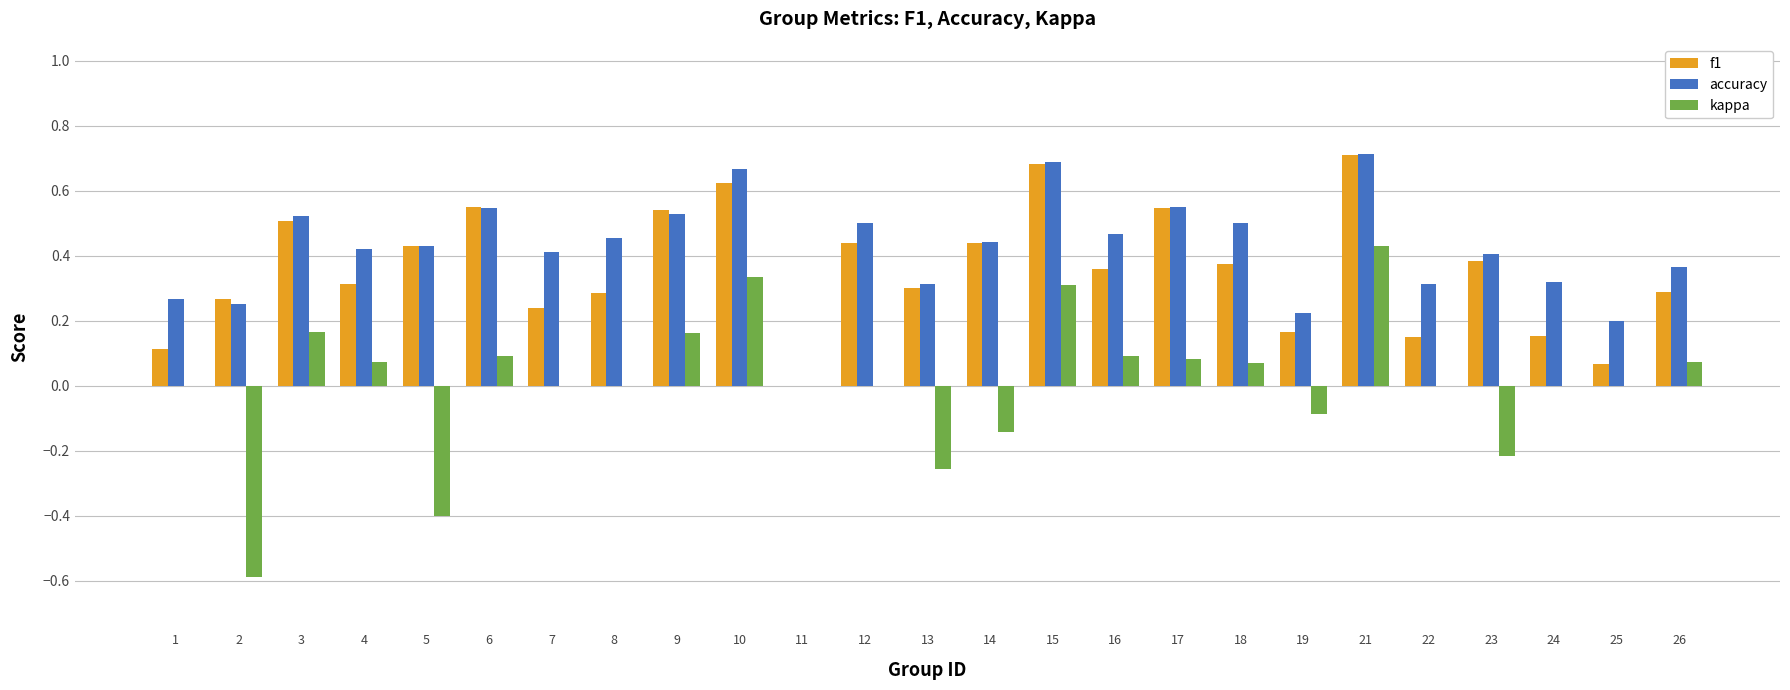

What is the sum of all f1 values?

8.9